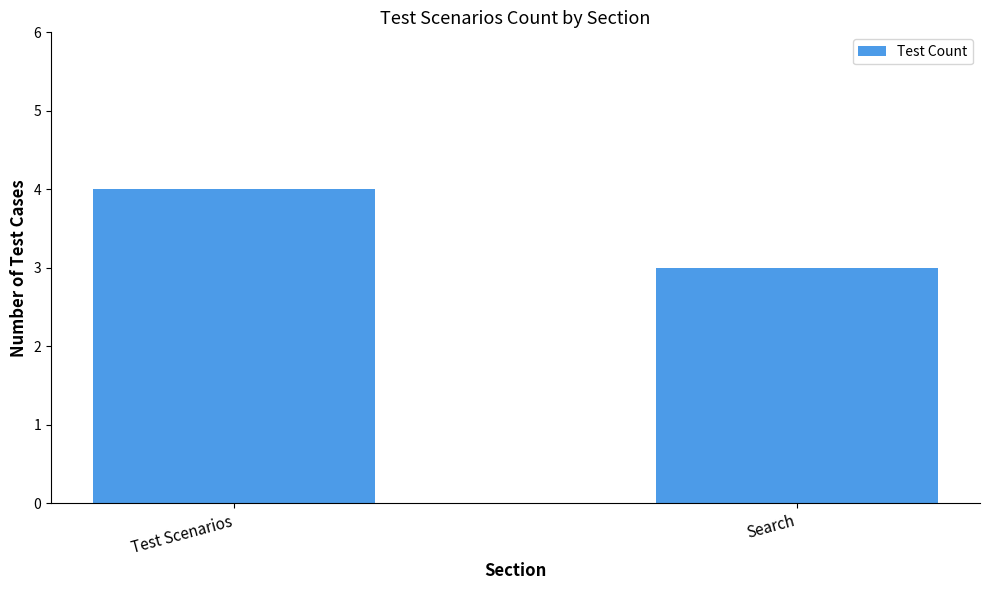

Are the bars horizontal?

No